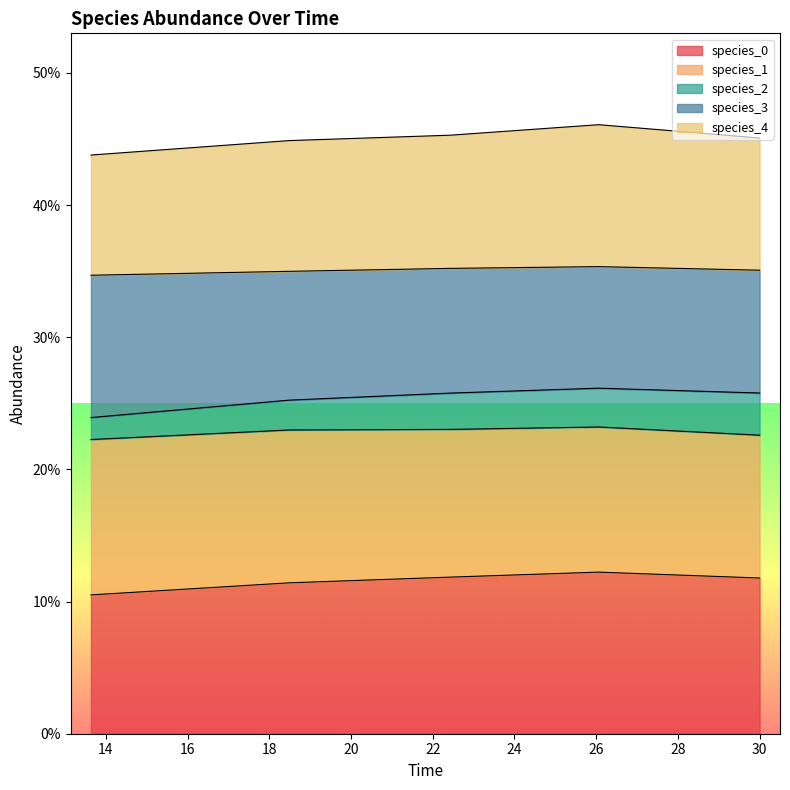

Does the chart display data point markers on the line(s)?

No